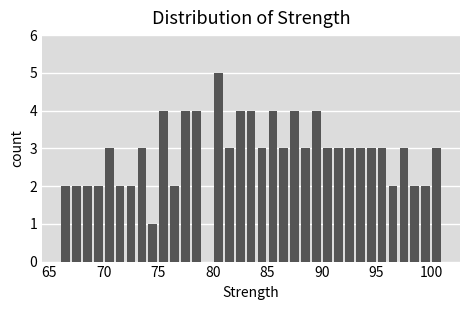

Read against the x-axis, roughly where is the centre of the tallest bar?

80.5